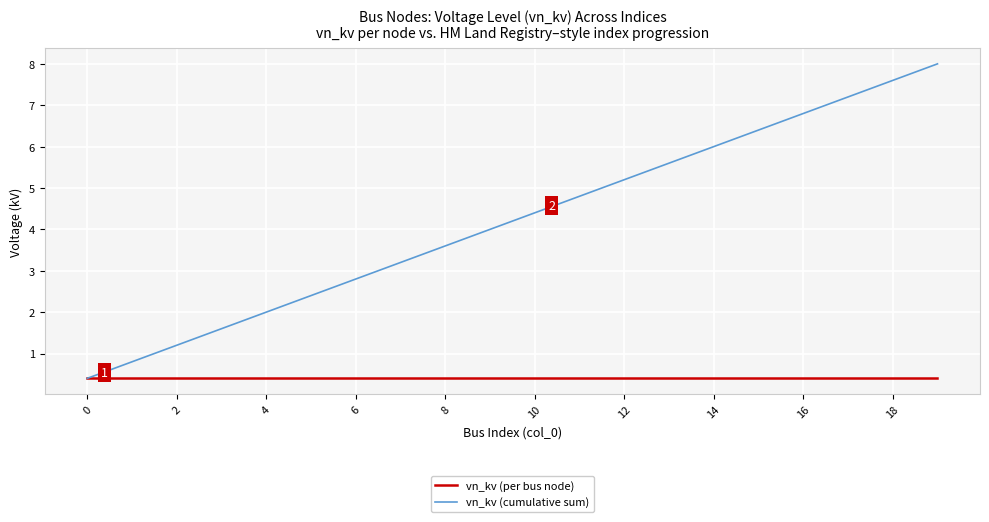

What is the minimum value for vn_kv (cumulative sum)?

0.4